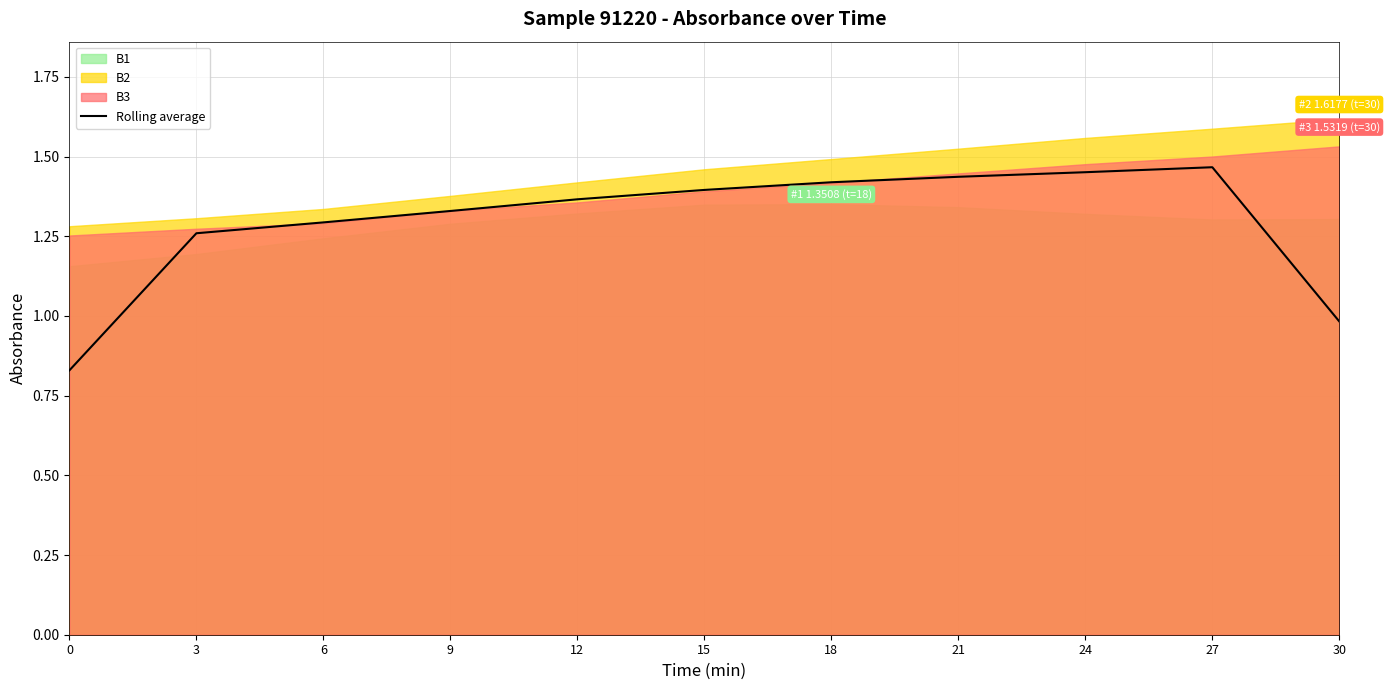

At which label does the data first exceed 1?

3